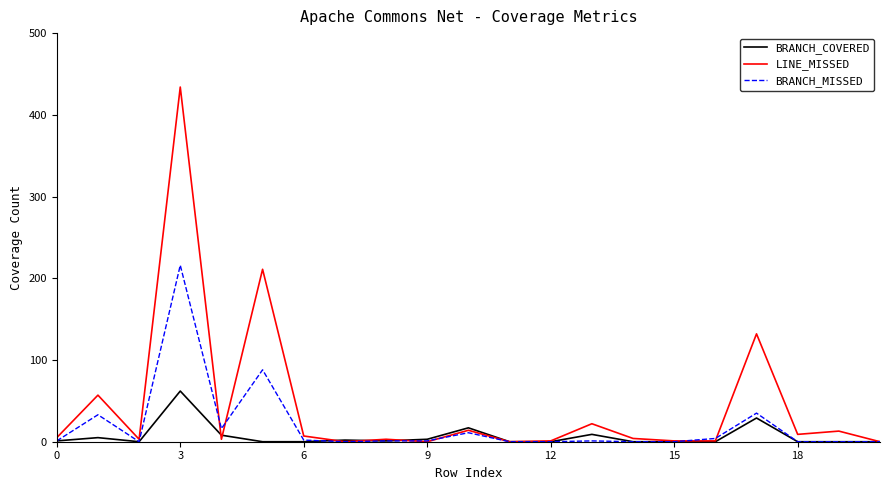

List the series in order of their peak value, highest first.

LINE_MISSED, BRANCH_MISSED, BRANCH_COVERED